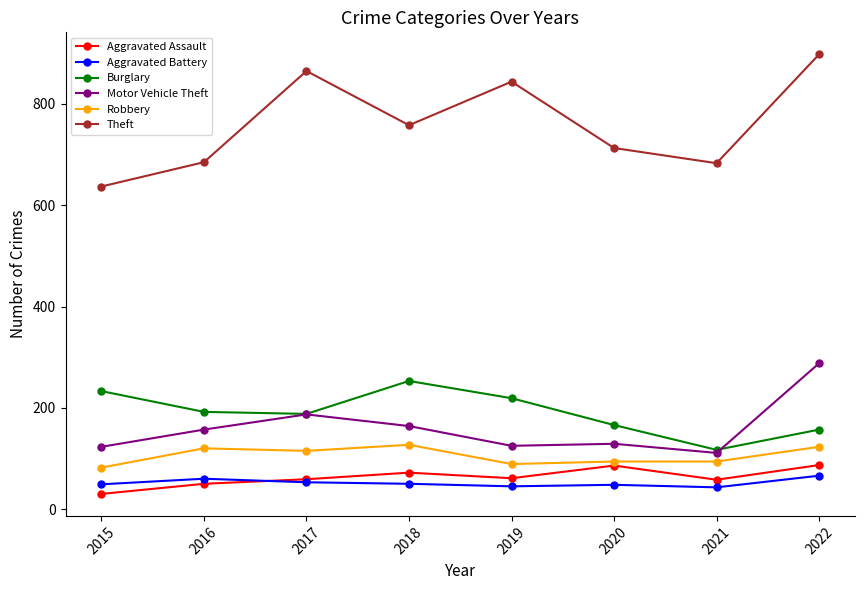

Is the value of Robbery at 2016 greater than the value of Aggravated Battery at 2019?

Yes